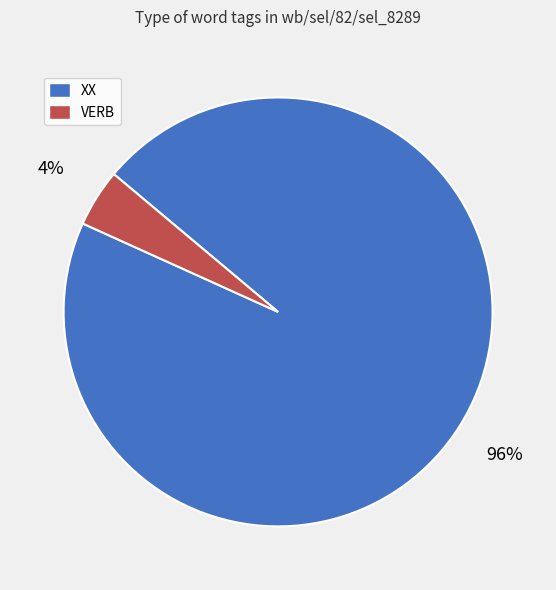

How many segments does this pie chart have?

2